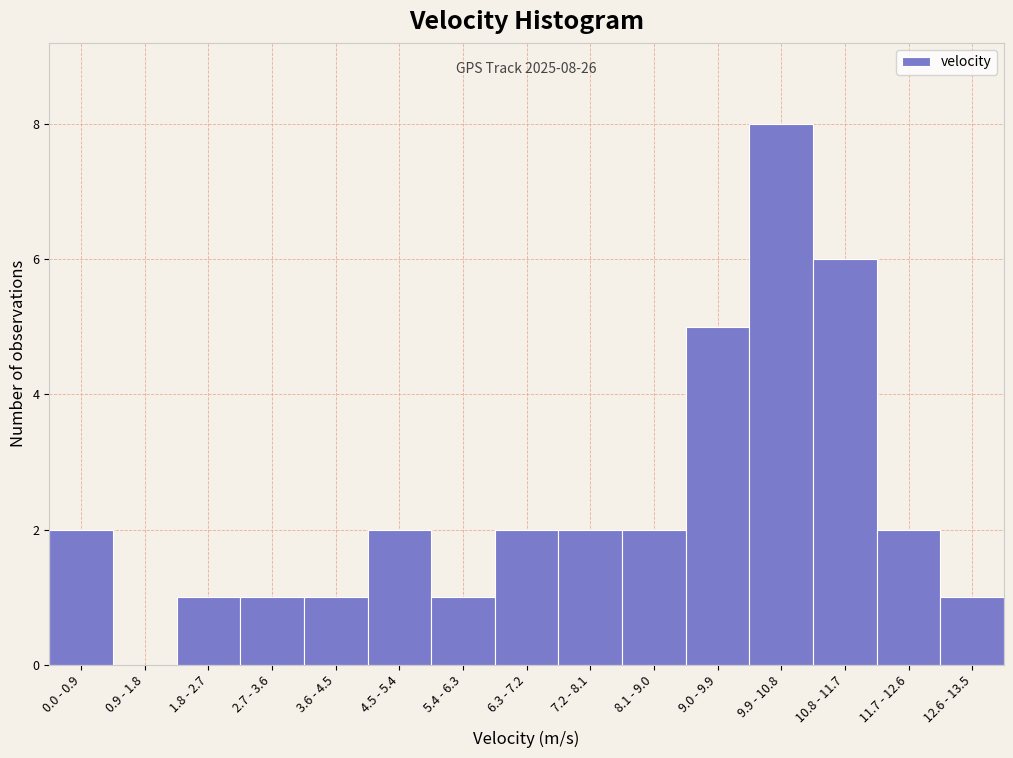

What is the sum of all values?

36